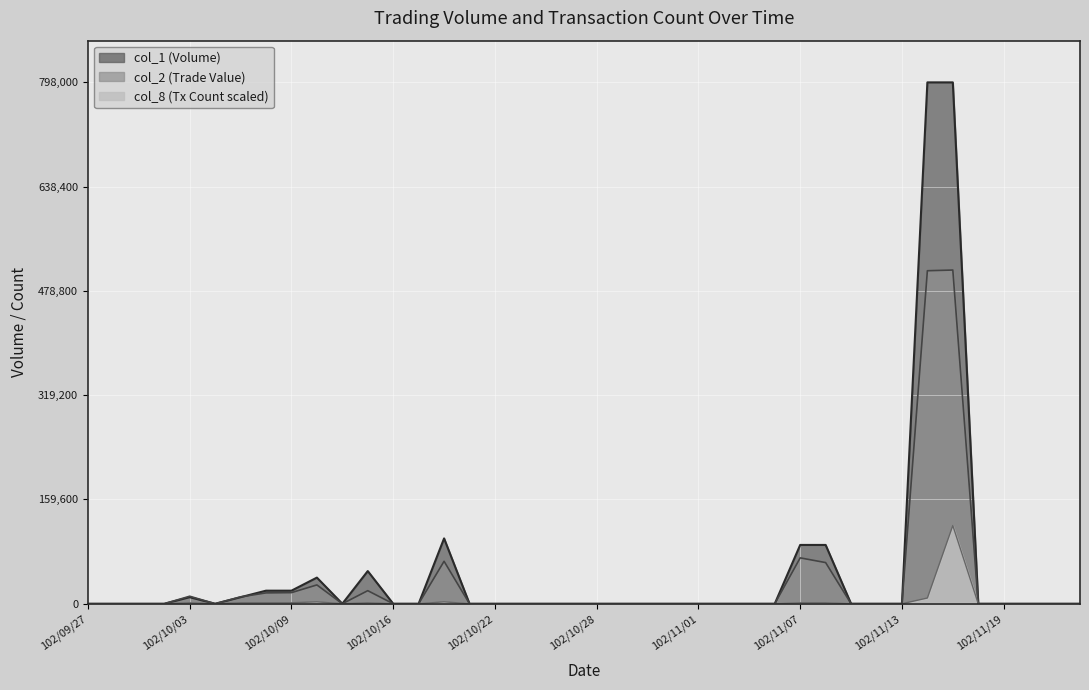

Which series changed the most between 102/10/02 and 102/11/21?

col_1